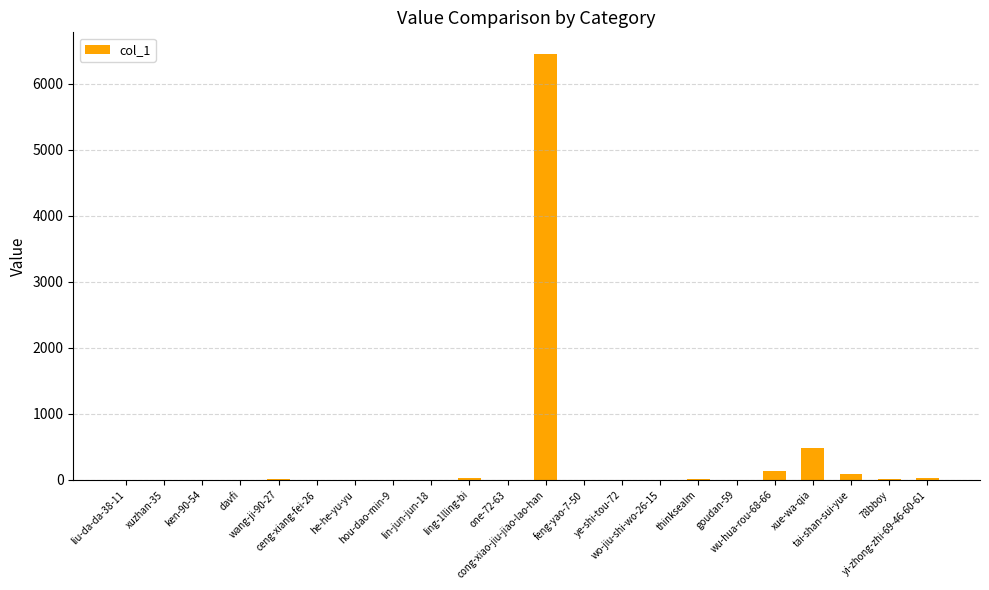

Are the bars horizontal?

No